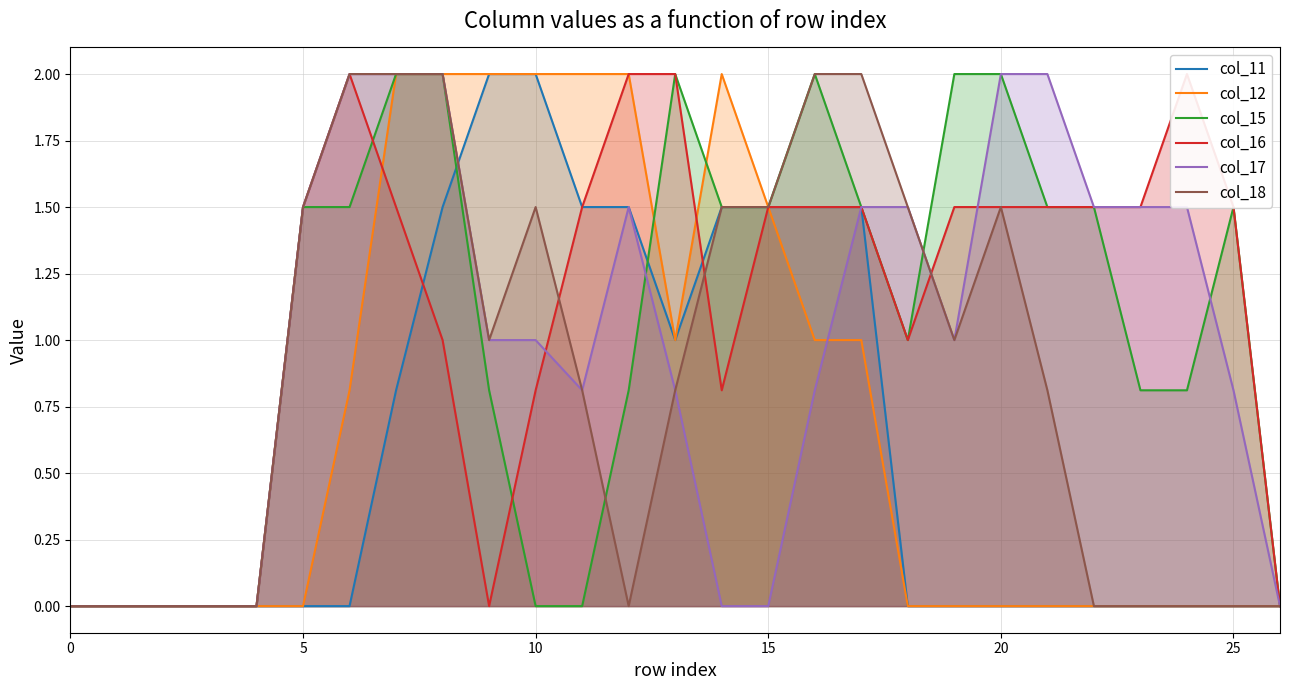

At which category is the sum across all series the highest?

8